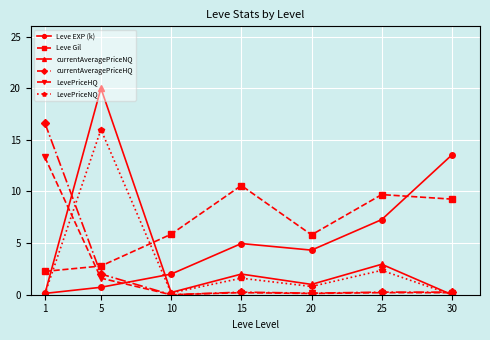

What is the maximum value shown in the chart?

20.0